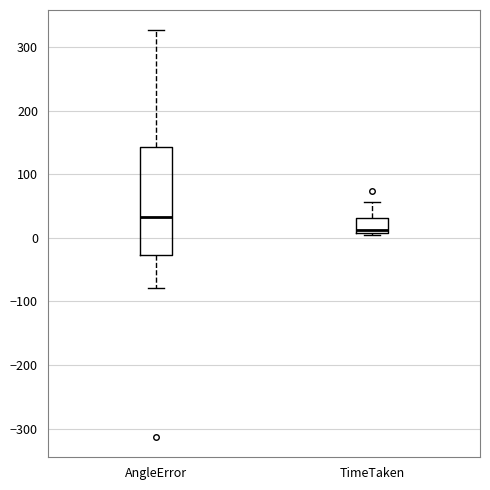

Reading left to right, read every box against the y-axis: the position of its median line, the range the box covers, and the ends of its whiskers. The values are not printed on the chart, so give them approximately, as read against the axis.

AngleError: median 30, box -30 to 140, whiskers -80 to 330
TimeTaken: median 10 (just above the box's lower edge), box 10 to 30, whiskers 0 to 60